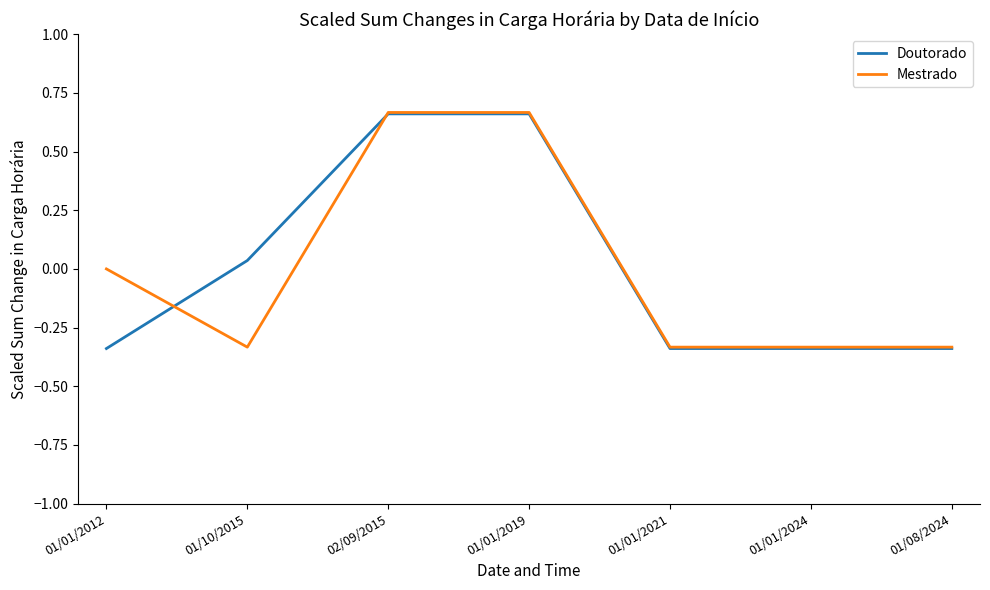

What is the total value across all series at 02/09/2015?

1.3